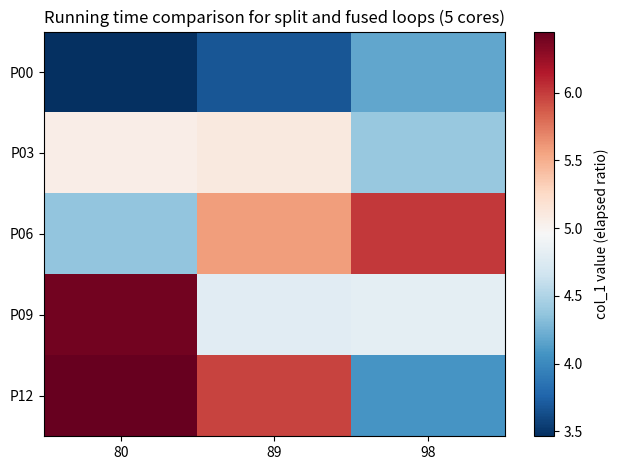

Which series has the widest spread of values?

P12